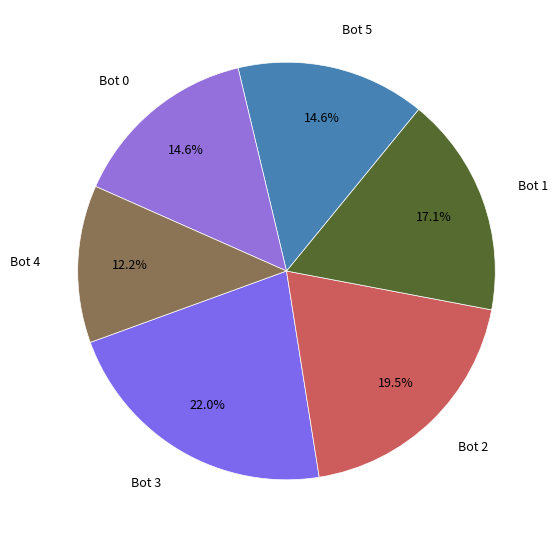

How many segments does this pie chart have?

6